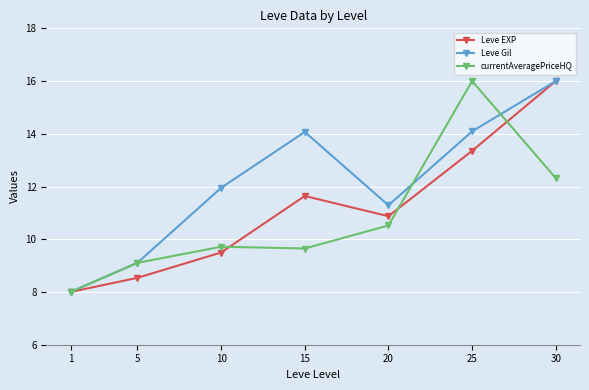

Where is the first local minimum for Leve EXP?

20